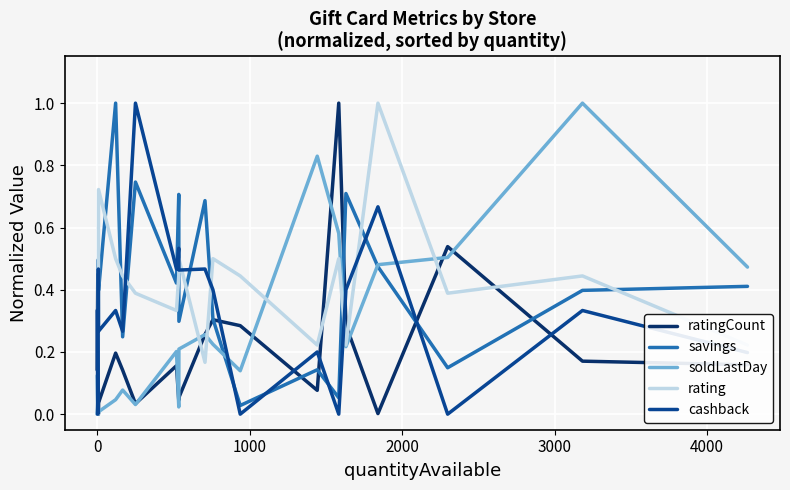

What is the maximum value shown in the chart?

1.0